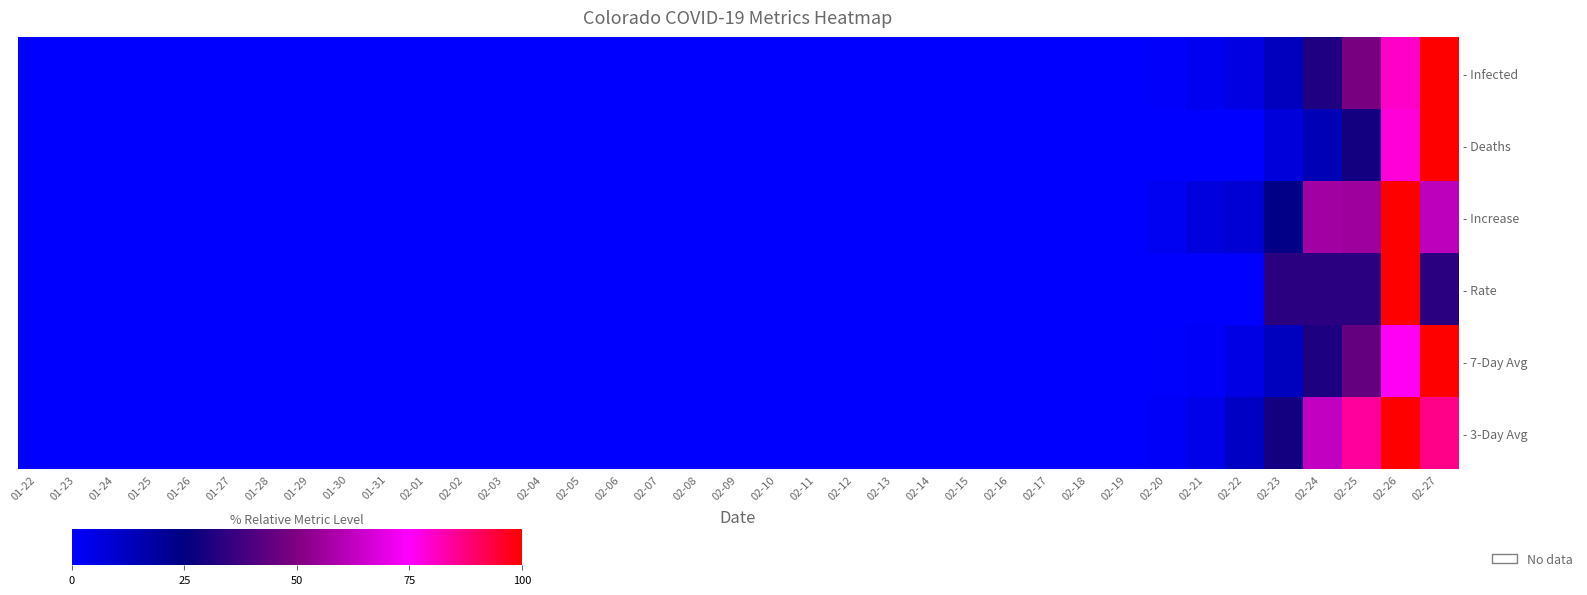

How many distinct data groups are displayed?

6